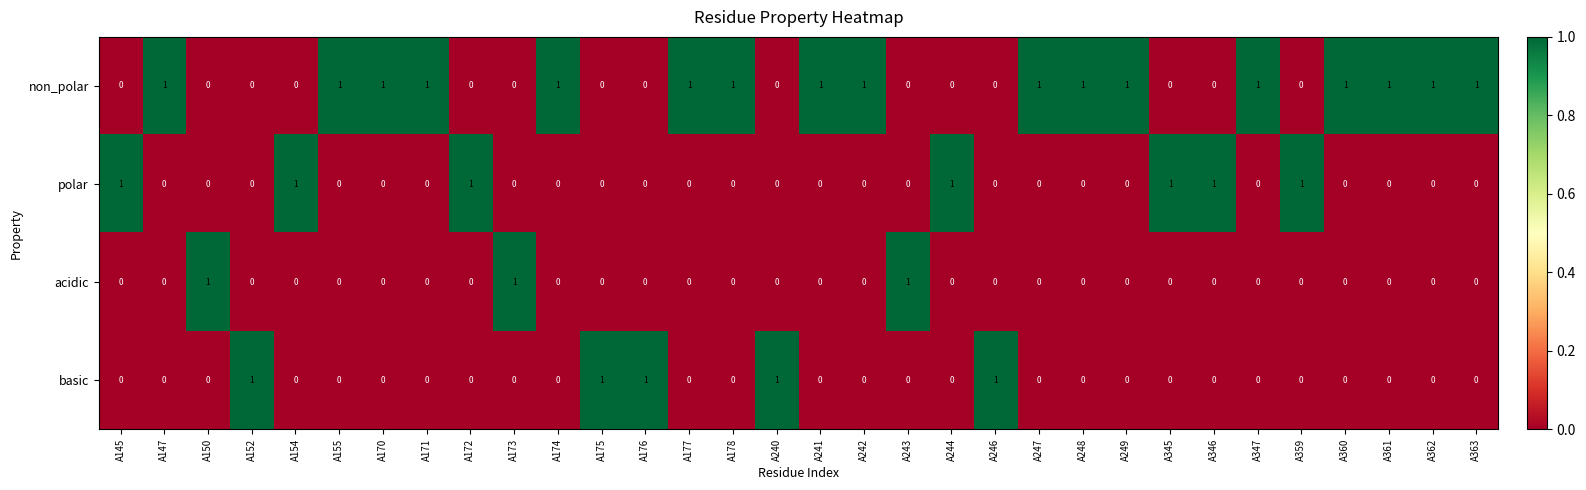

Is it true that polar equals 0 at A145?

False